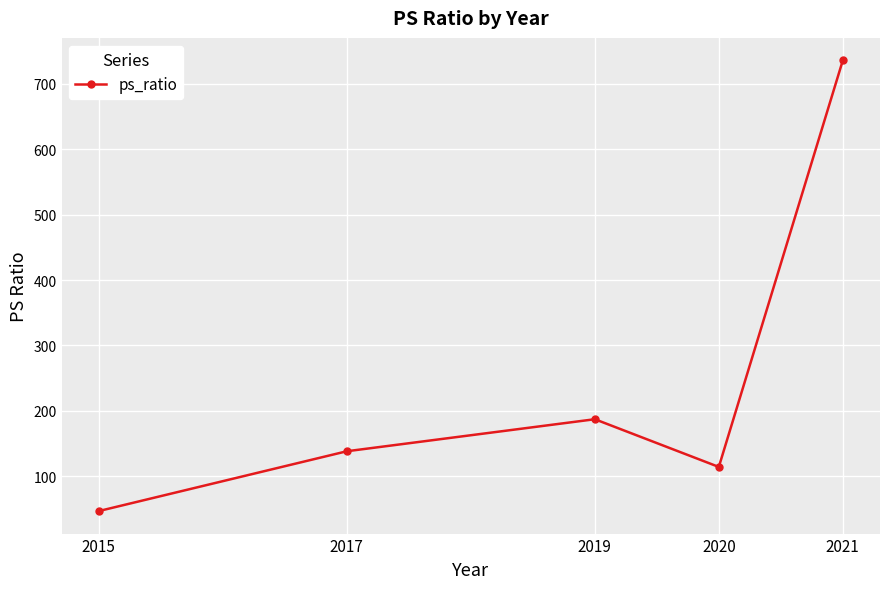

Does the chart have visible grid lines?

Yes